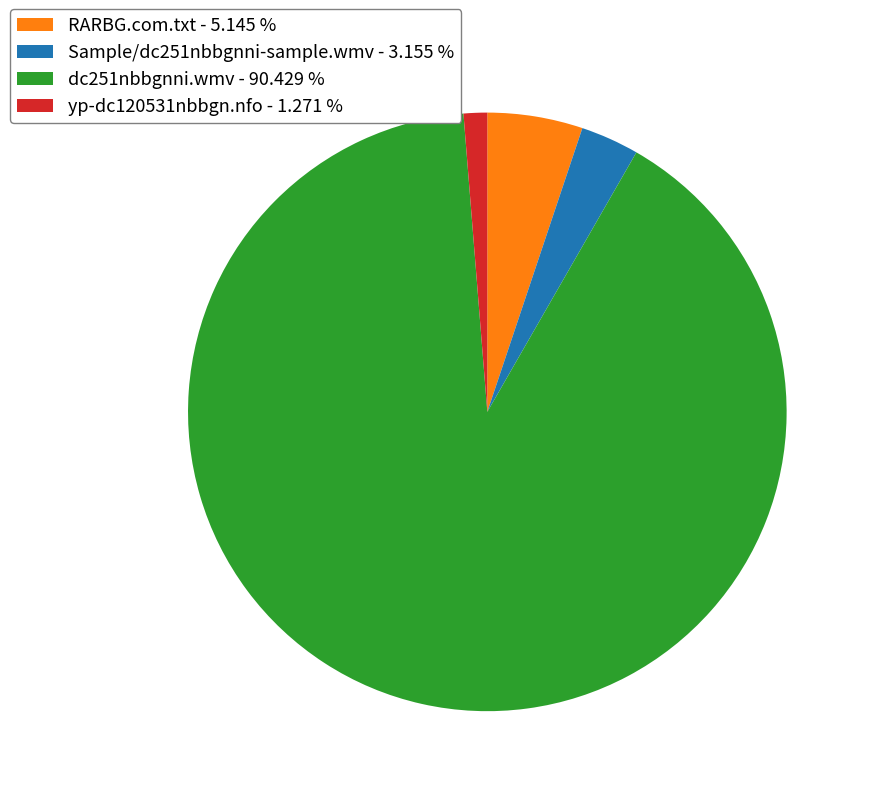

What is the largest slice in the pie chart?

dc251nbbgnni.wmv